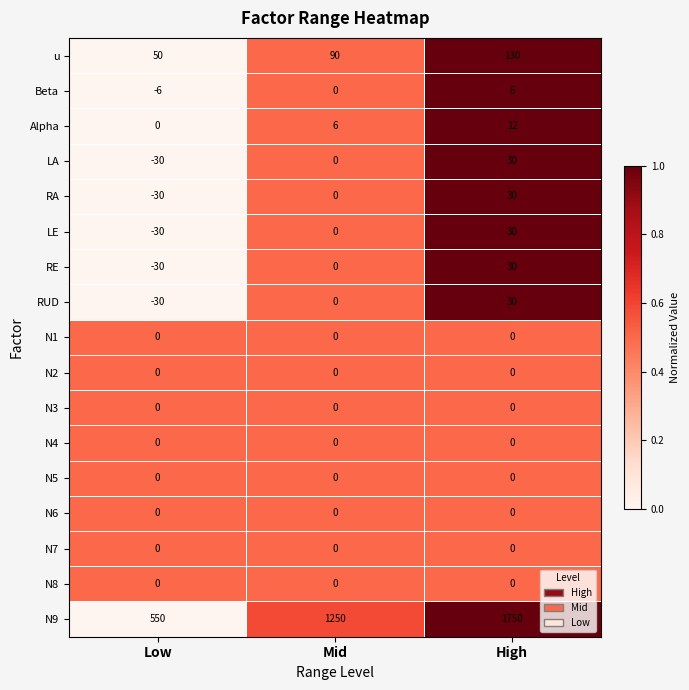

Count the RUD values in the range -30 to 30.

3